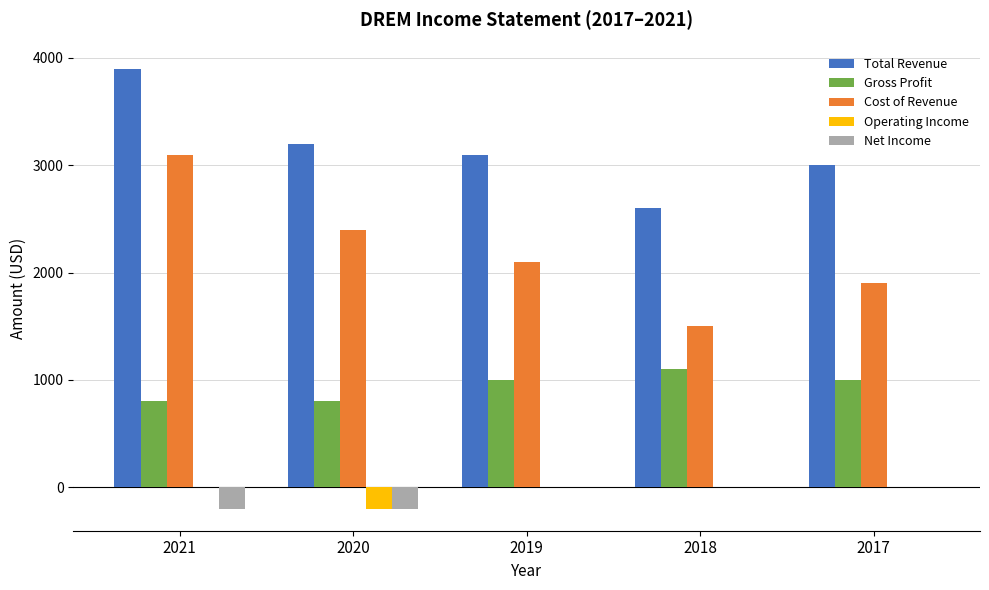

What is the greatest value displayed?

3900